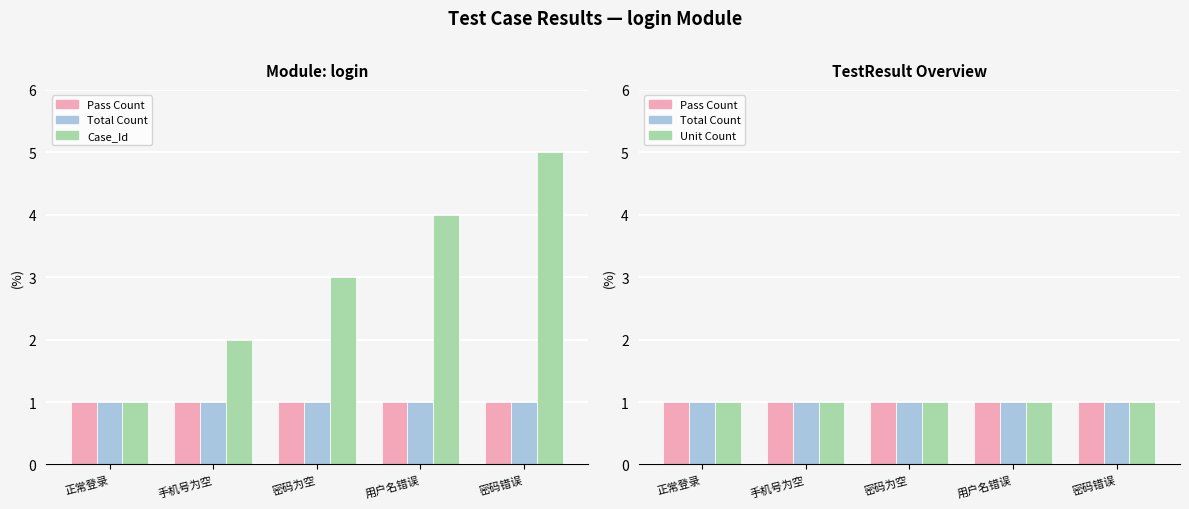

Count the values in the range 2 to 4.

3